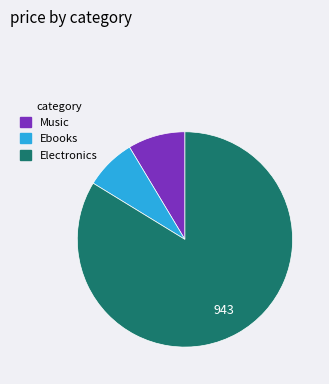

Do Electronics and Ebooks together represent more than half of the pie?

Yes